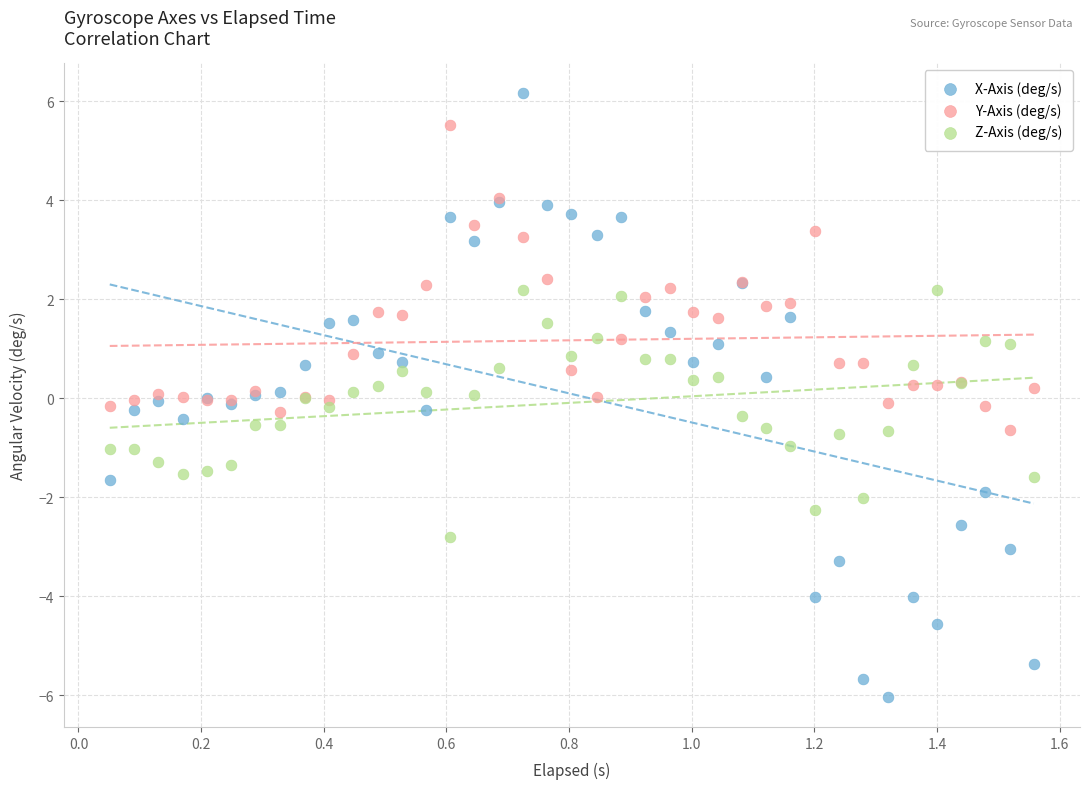

Which series has the widest spread of Y values?

X-Axis (deg/s)